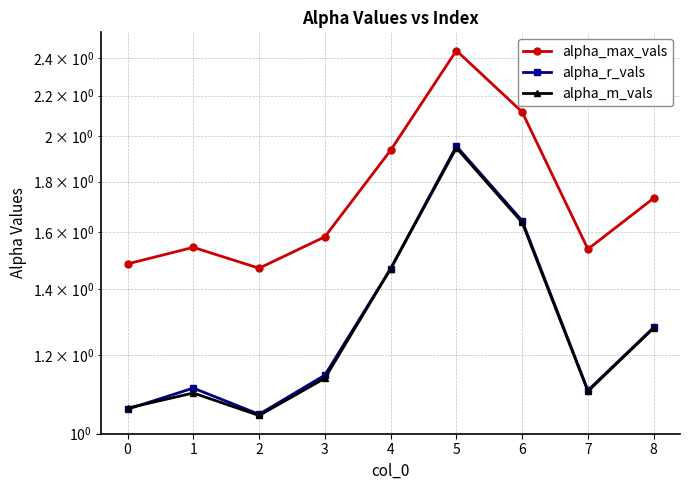

What position from the right is 3?

5